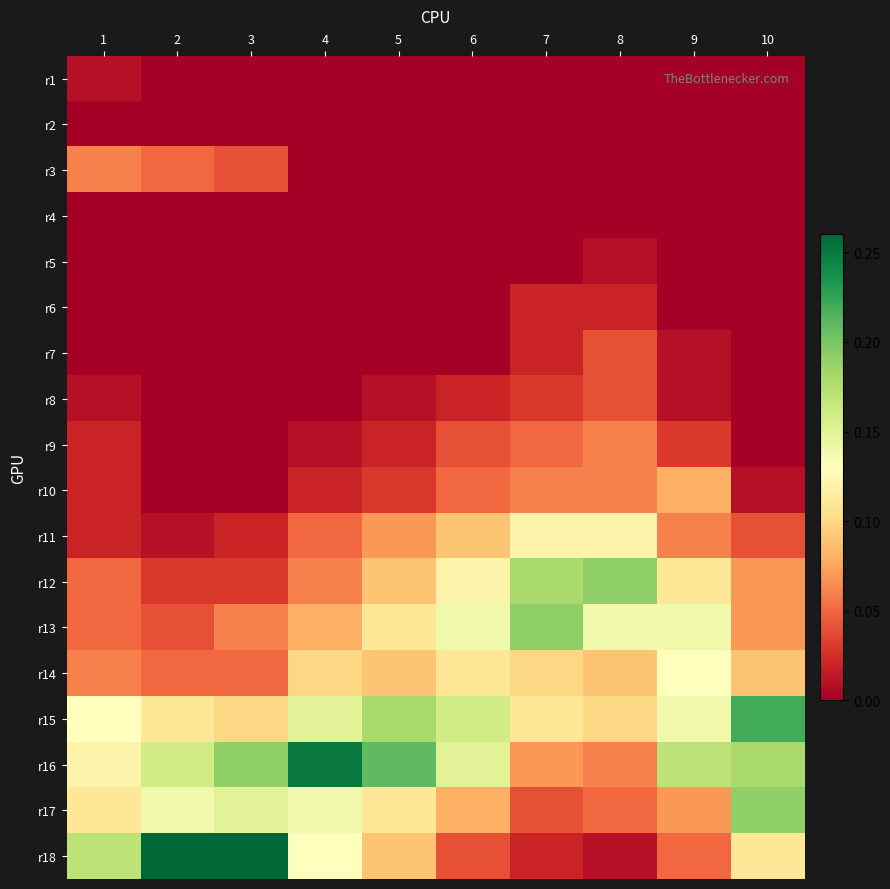

At which category is the sum across all series the highest?

5